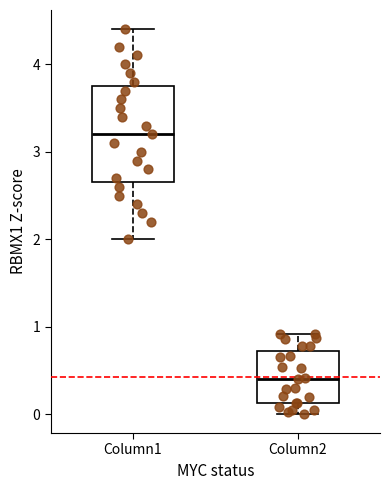

Which box has the highest median line?

Column1